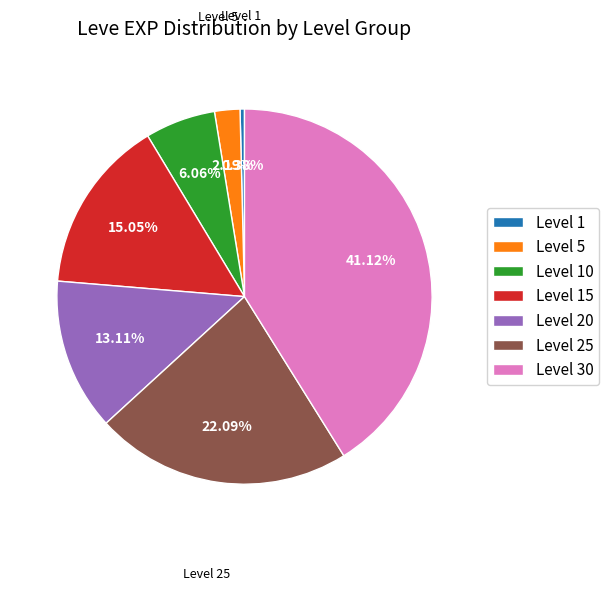

Does any single category account for the majority?

No